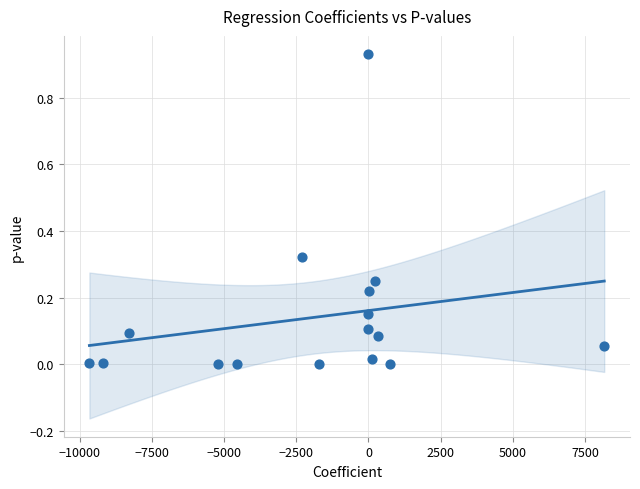

What is the range of X values (max minus min)?

17838.5